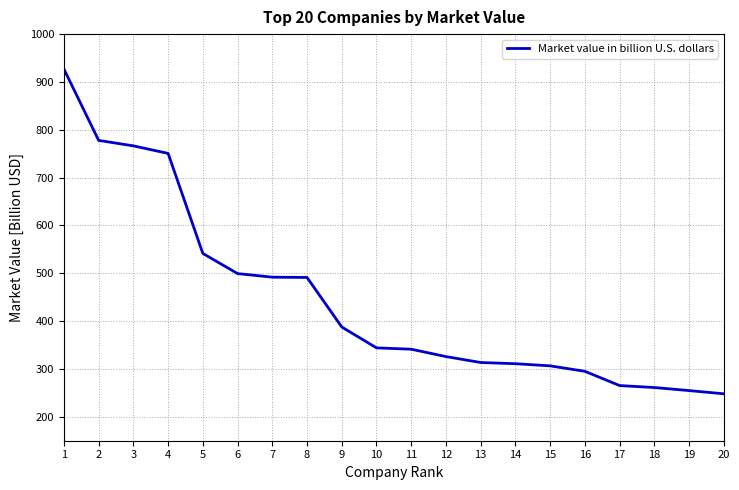

What is the change in value from 2 to 10?

-433.7